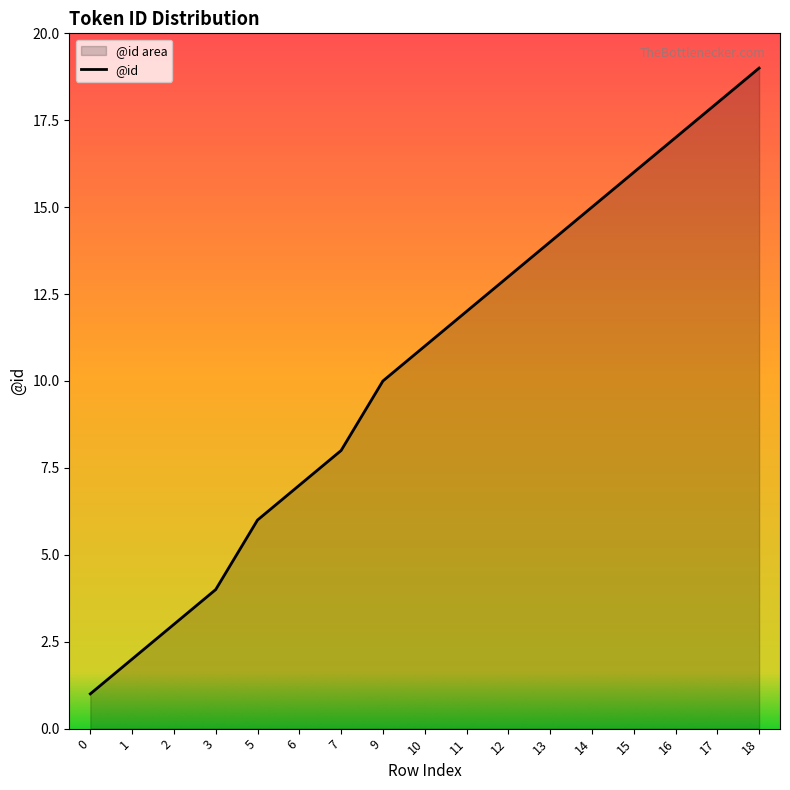

Reading right to left, list all the values displayed in this chart.

18=19	17=18	16=17	15=16	14=15	13=14	12=13	11=12	10=11	9=10	7=8	6=7	5=6	3=4	2=3	1=2	0=1